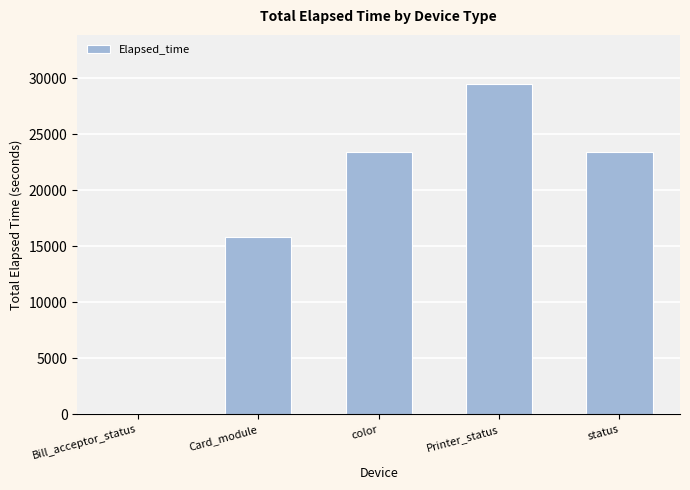

What is the change in value from color to status?

+61